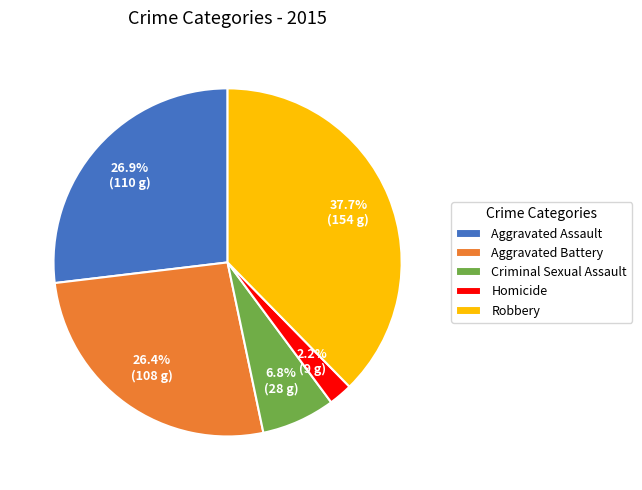

What is the largest slice in the pie chart?

Robbery